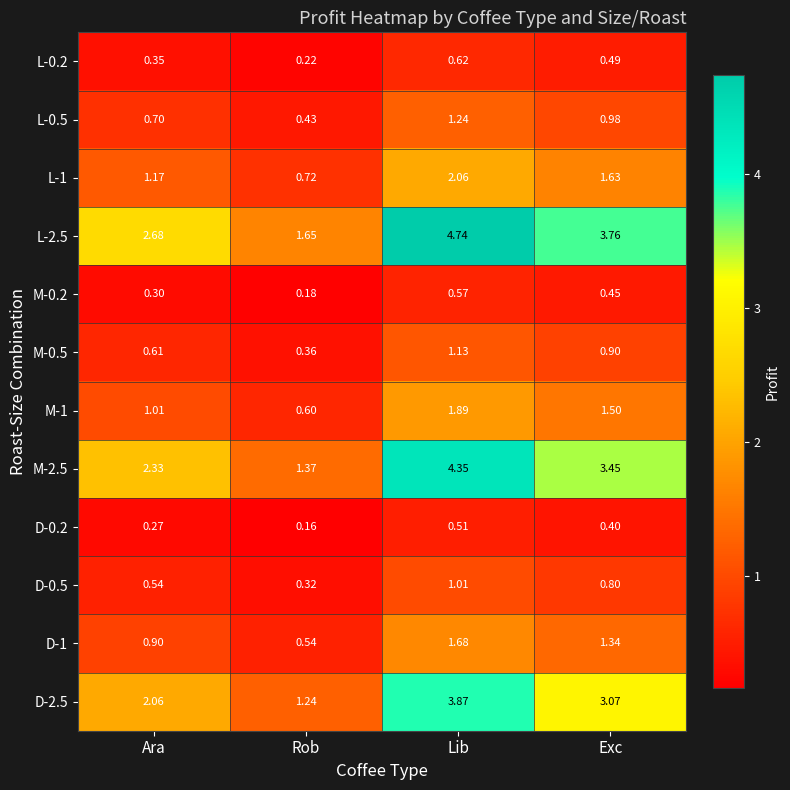

Is the value of D-2.5 at Exc greater than the value of L-0.2 at Ara?

Yes